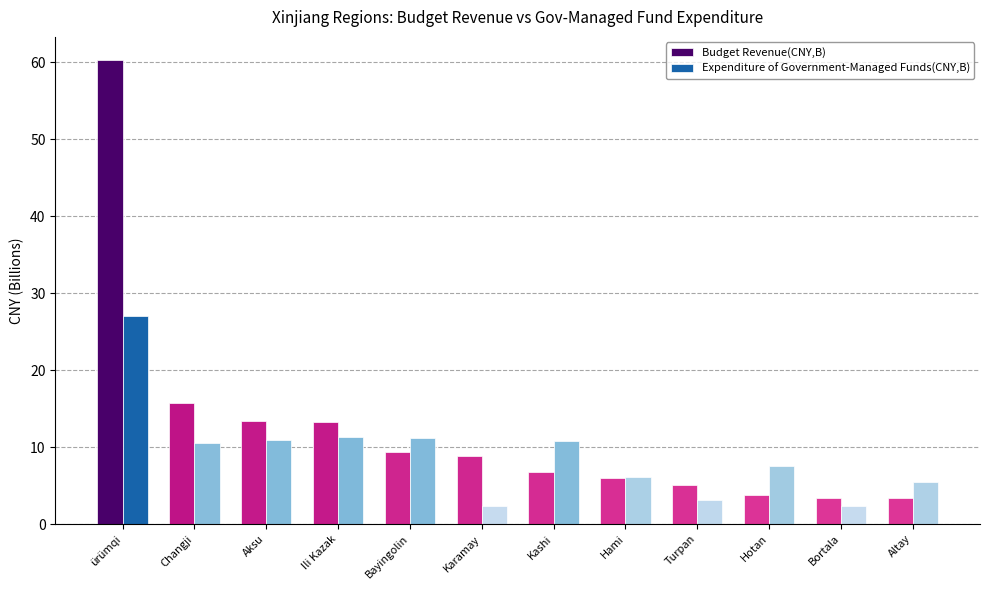

At how many categories does at least one series exceed 18?

1